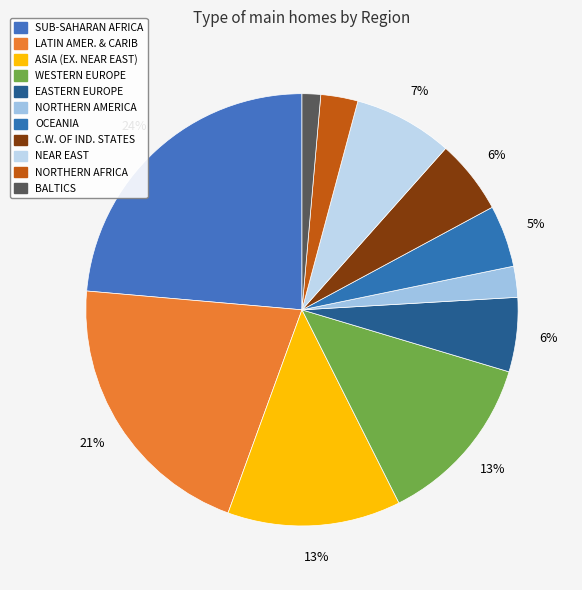

Is there any slice that represents more than half of the pie?

No